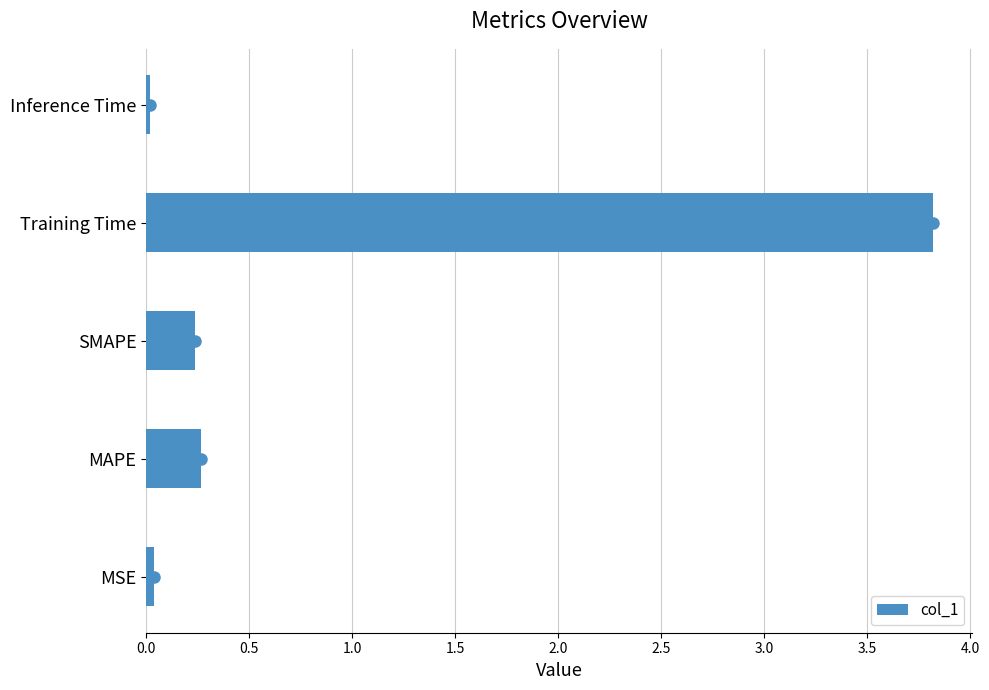

What is the average value?

0.9